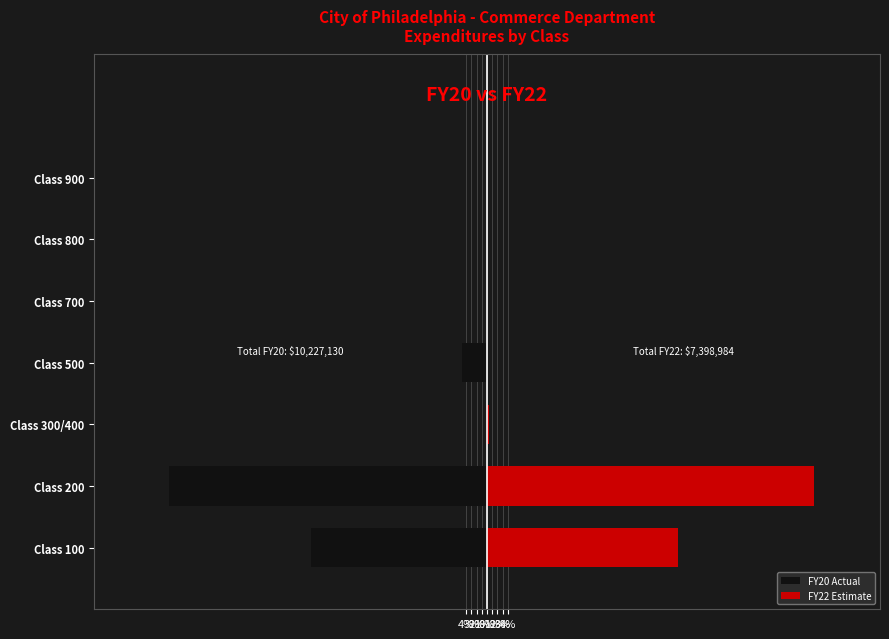

What is the approximate value of FY20 Actual at Class 500?

-4.9